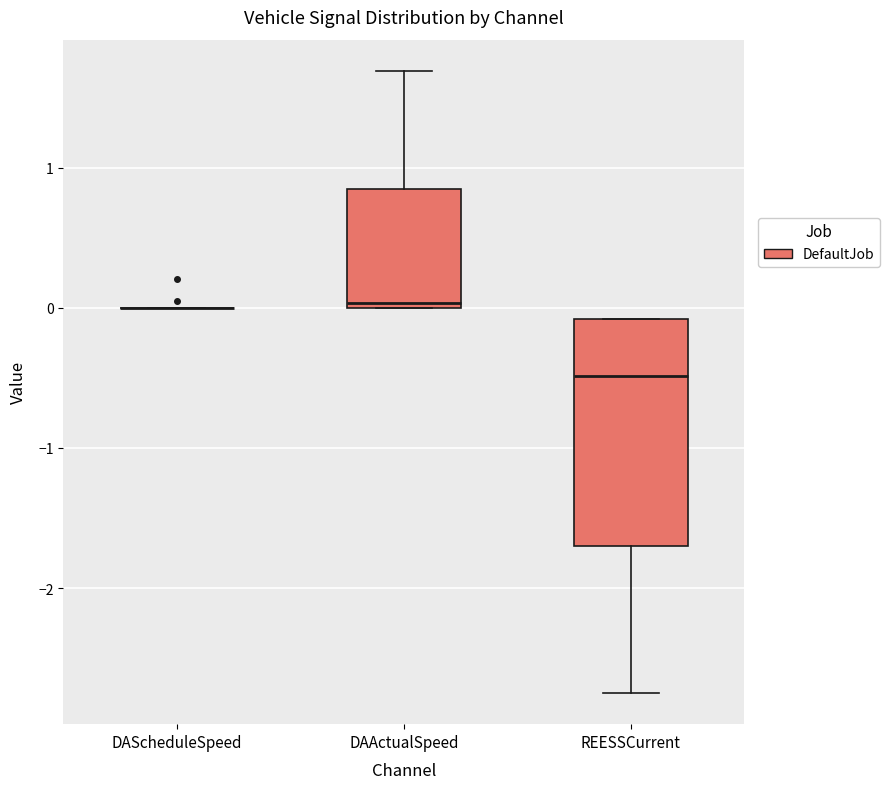

Reading left to right, read every box against the y-axis: the position of its median line, the range the box covers, and the ends of its whiskers. The values are not printed on the chart, so give them approximately, as read against the axis.

DAScheduleSpeed: box collapsed to a line at 0.0, whiskers 0.0 to 0.0
DAActualSpeed: median 0.0 (just above the box's lower edge), box 0.0 to 0.8, whiskers 0.0 to 1.7
REESSCurrent: median -0.5, box -1.7 to -0.1, whiskers -2.7 to -0.1